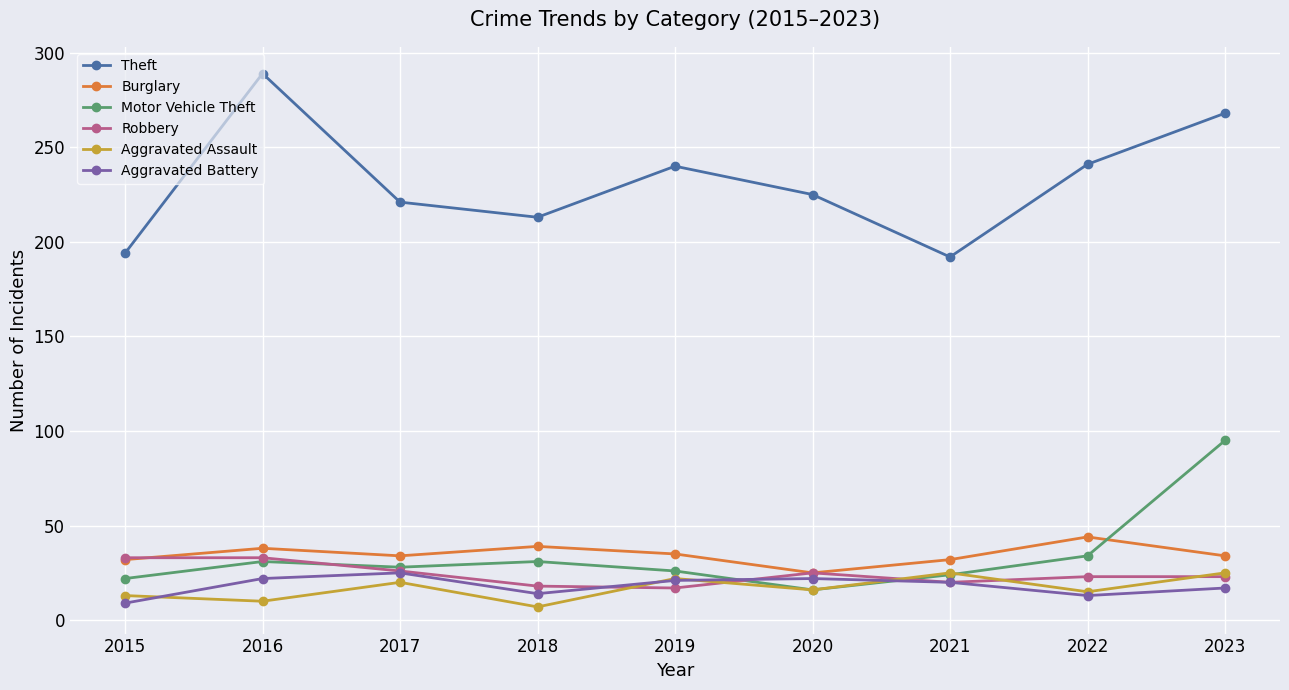

After their last crossing, which series has the higher values: Aggravated Battery or Motor Vehicle Theft?

Motor Vehicle Theft